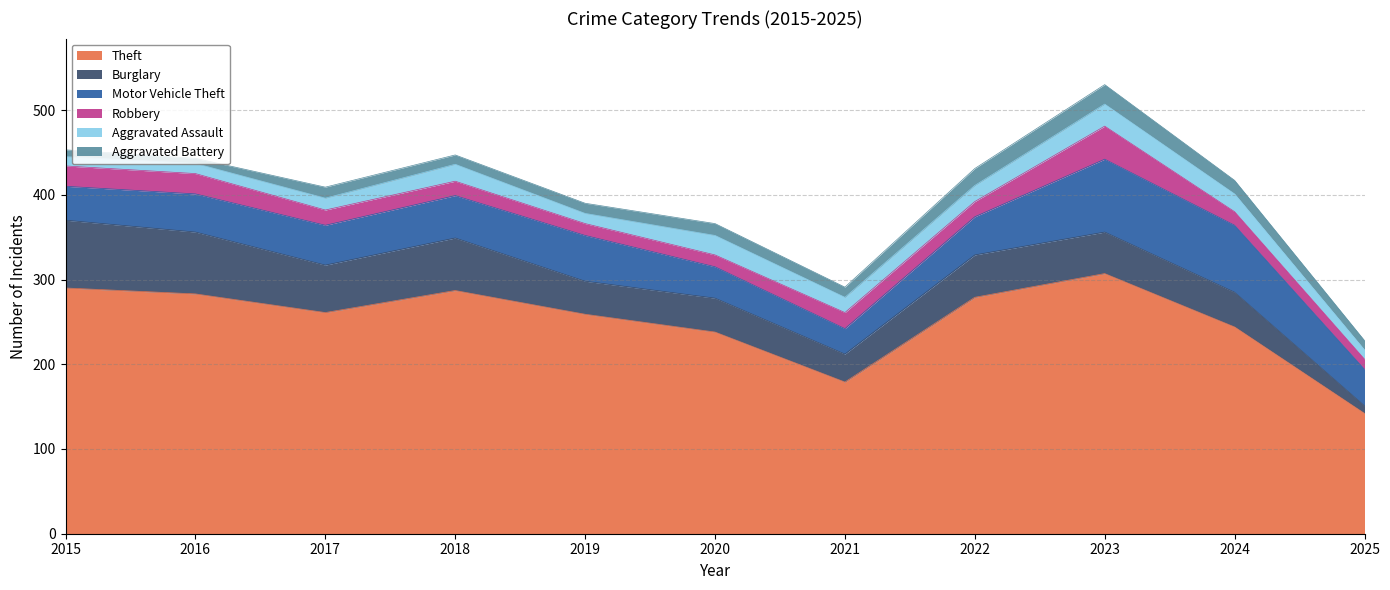

At which category does Burglary reach its first local valley?

2017